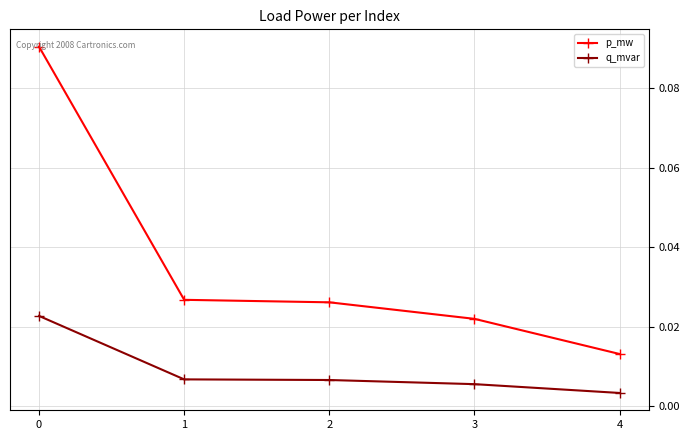

List the series in order of their peak value, lowest first.

q_mvar, p_mw